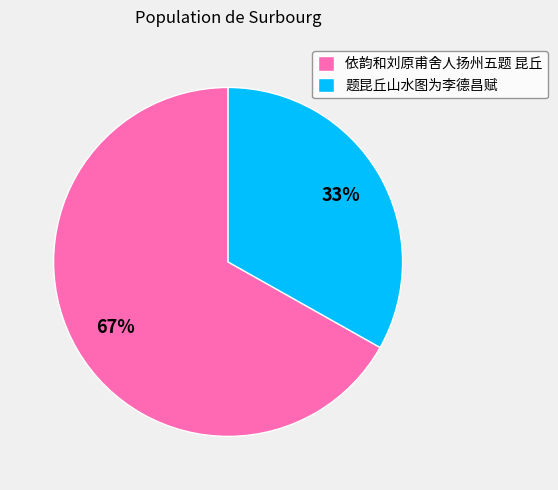

What is the smallest slice in the pie chart?

题昆丘山水图为李德昌赋